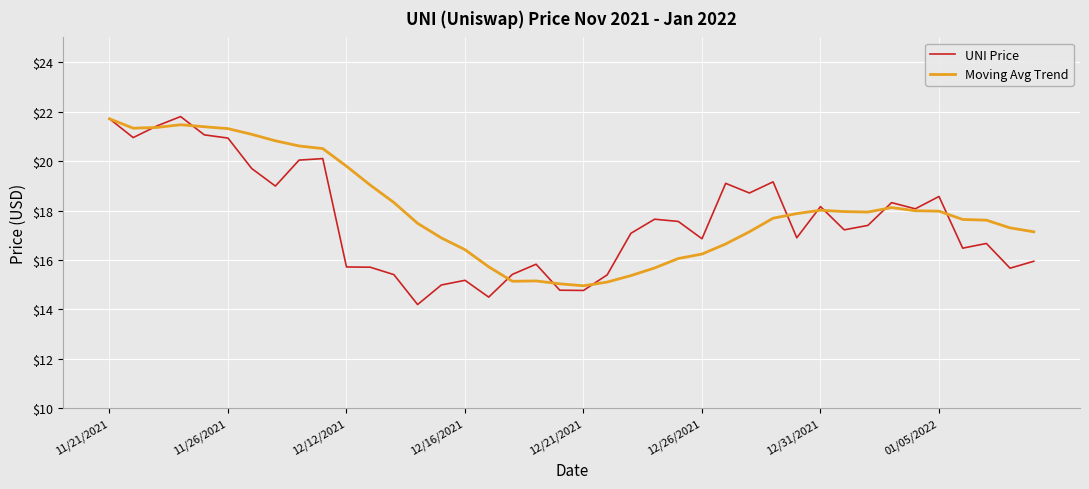

Which series has the largest range (max minus min)?

UNI Price